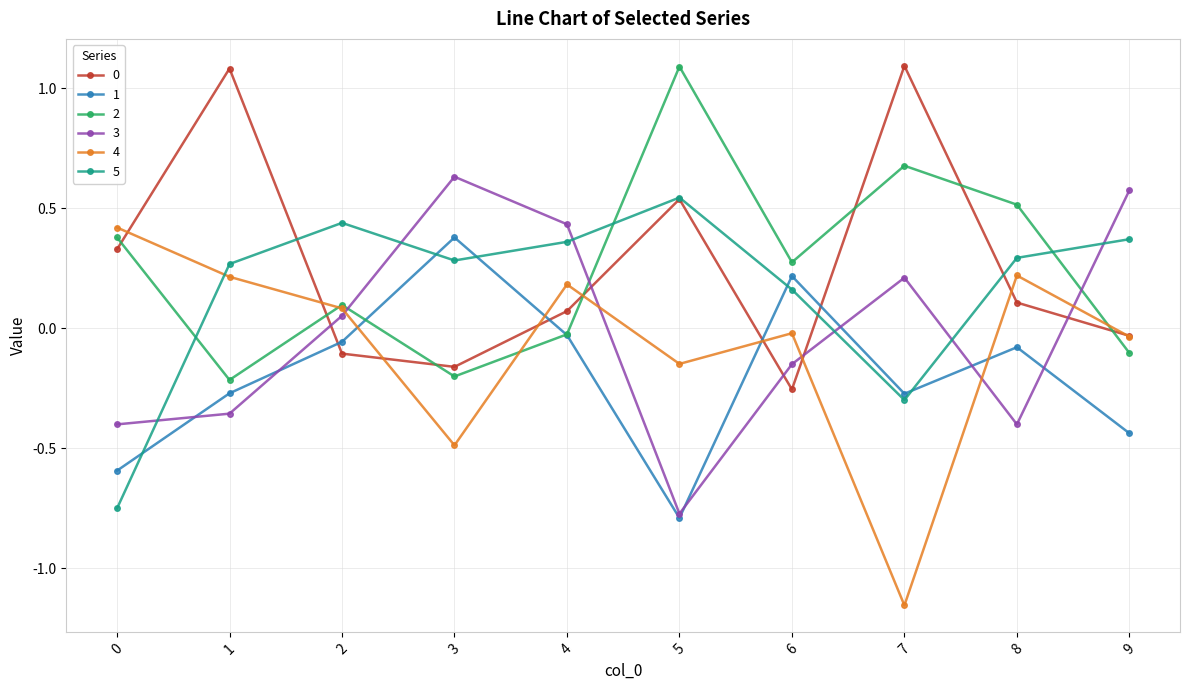

What is the greatest value displayed?

1.1